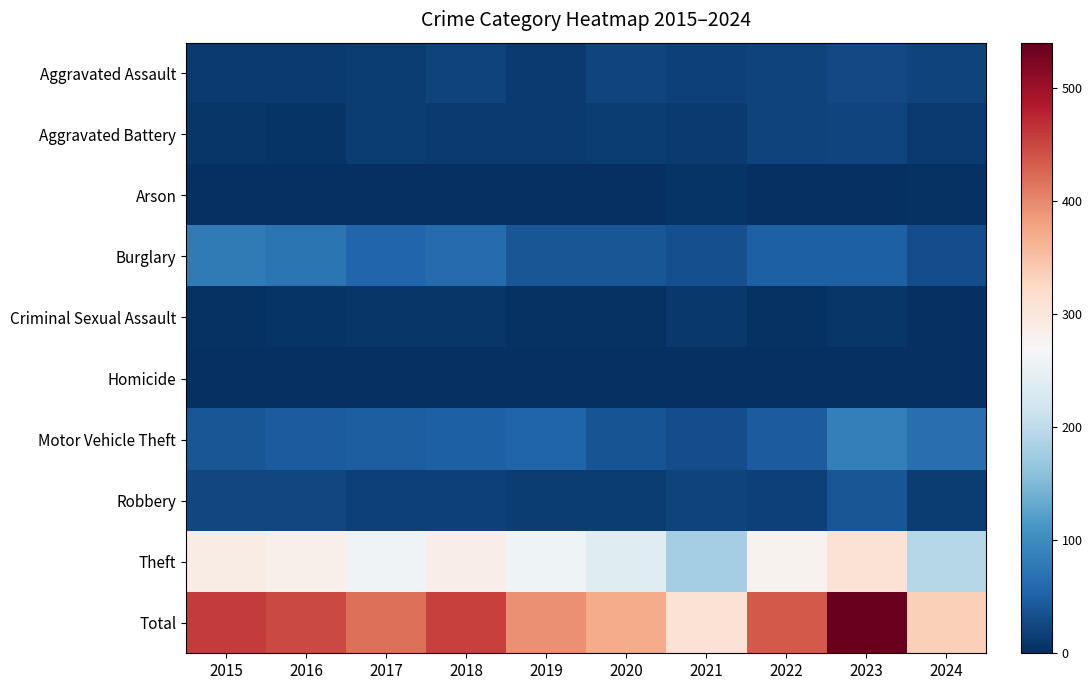

What is the total value across all series at 2018?

910